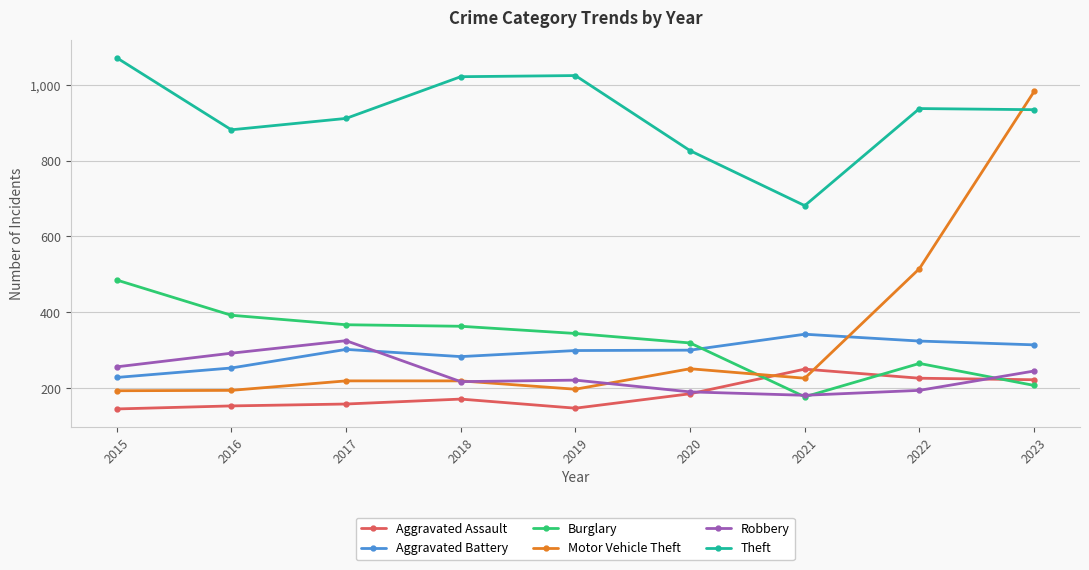

Which series has the largest range (max minus min)?

Motor Vehicle Theft